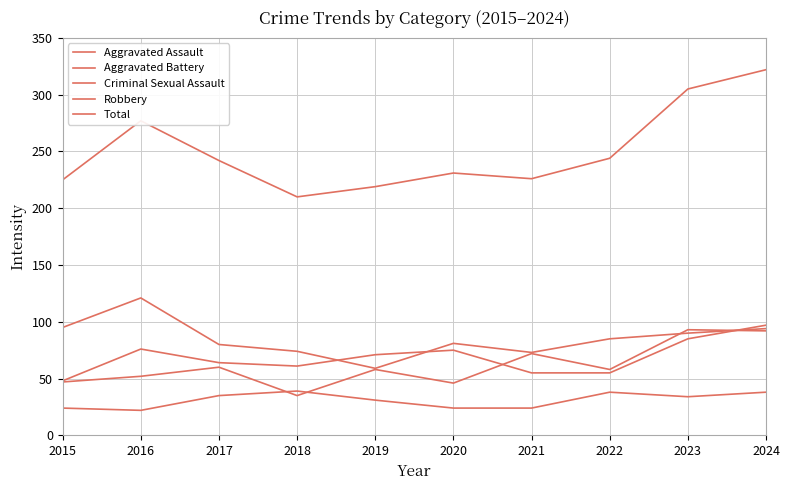

What is the spread (max minus min) of values at 2024?

284